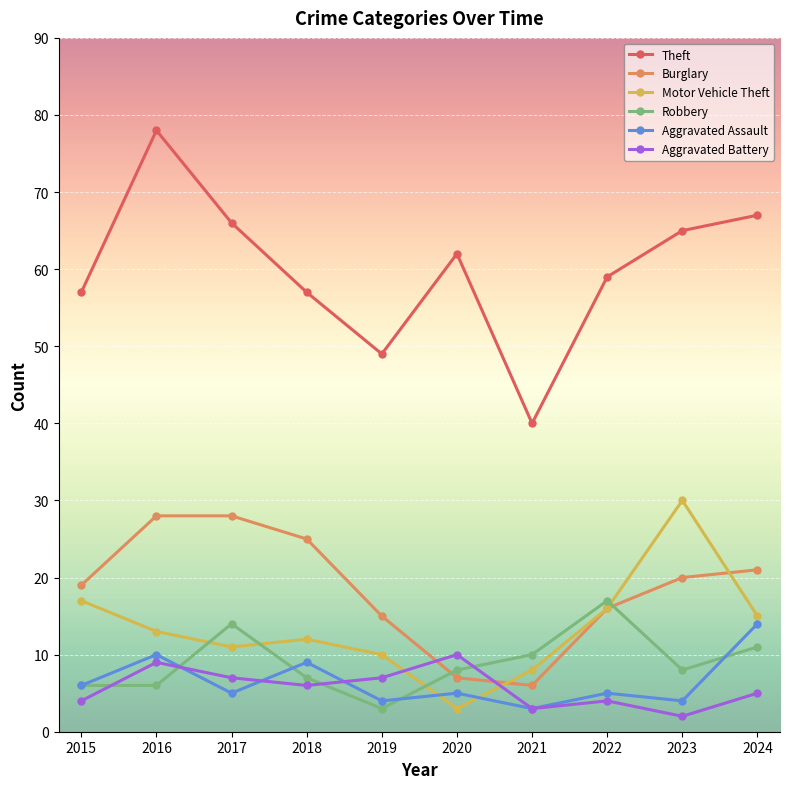

True or false: Theft and Aggravated Assault intersect in this chart.

False